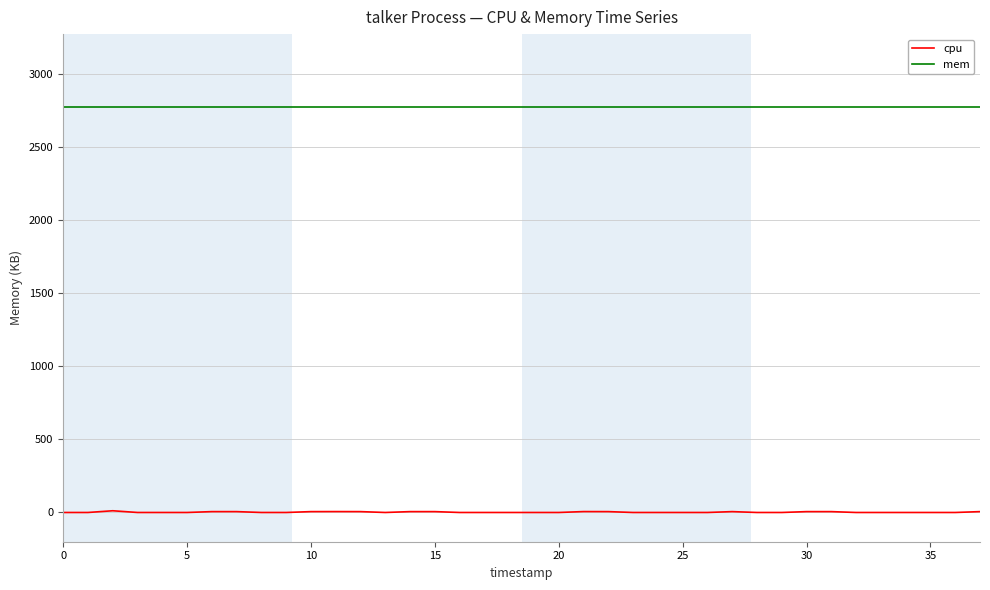

What is the sum of all cpu values?

89.1